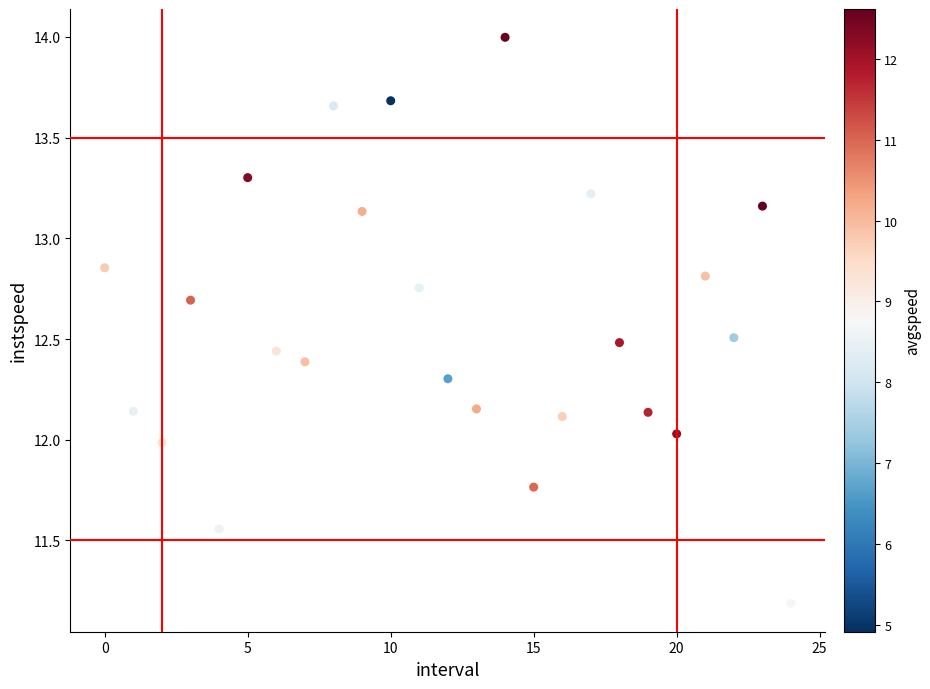

What is the range of Y values (max minus min)?

2.8